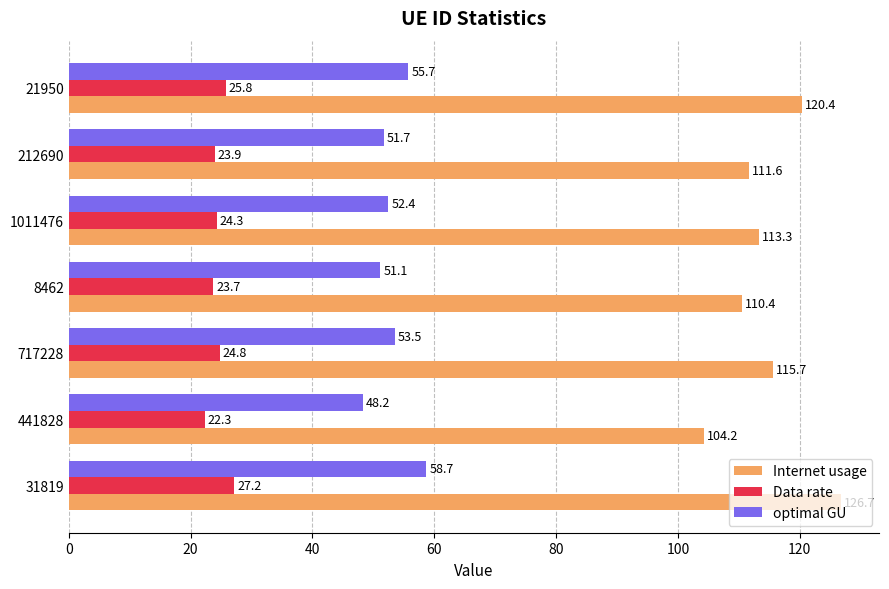

Rank the series at 1011476 from lowest to highest value.

Data rate, optimal GU, Internet usage